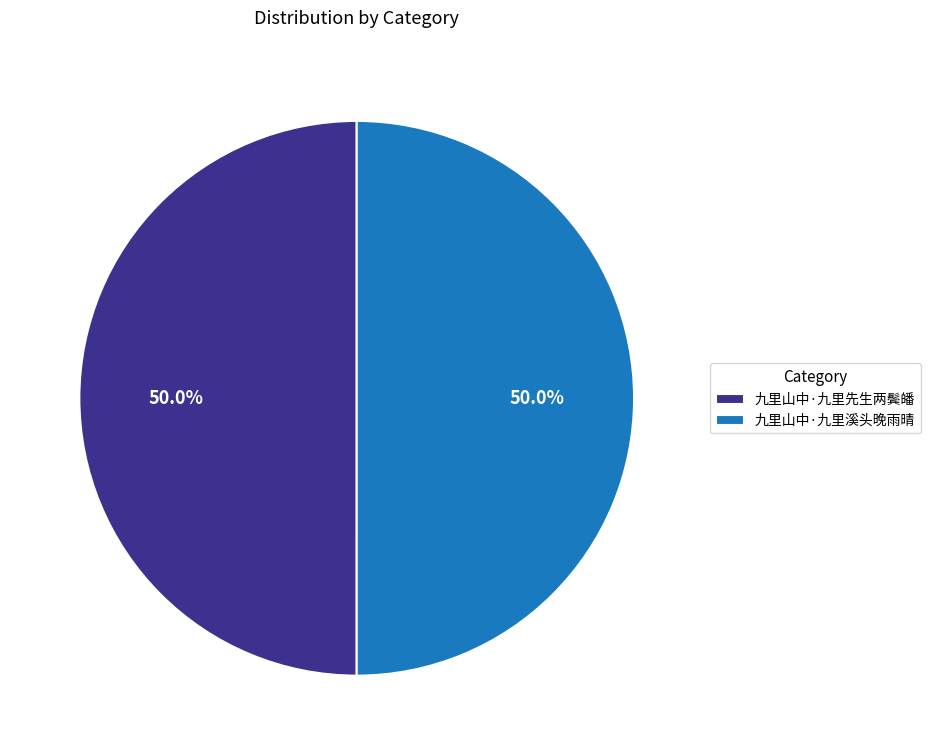

The 九里山中·九里溪头晚雨晴 slice represents 39% of the pie. True or false?

False